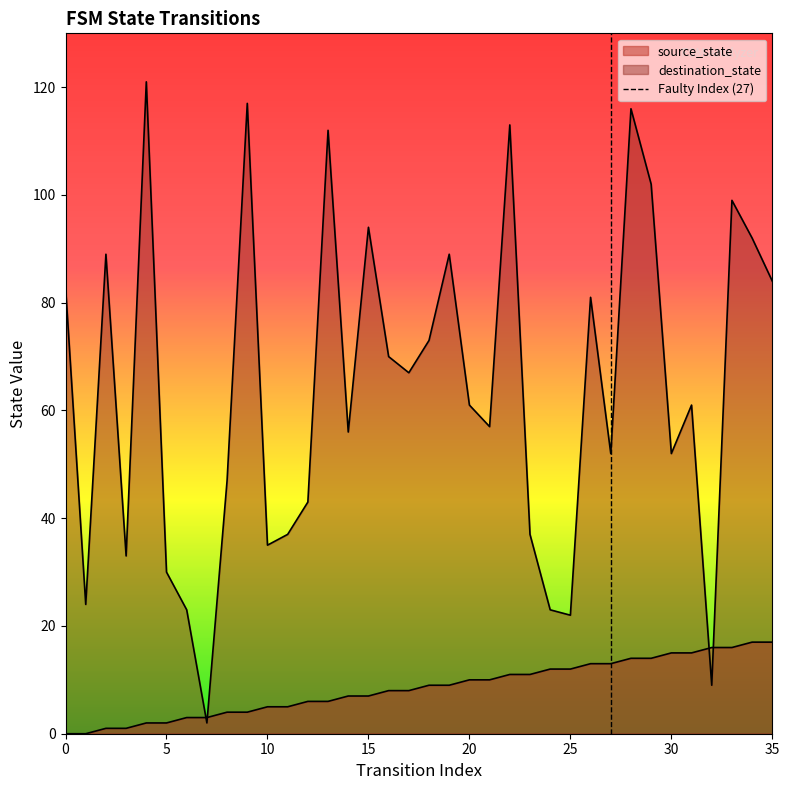

Which has a higher value, 1 or 11?

11